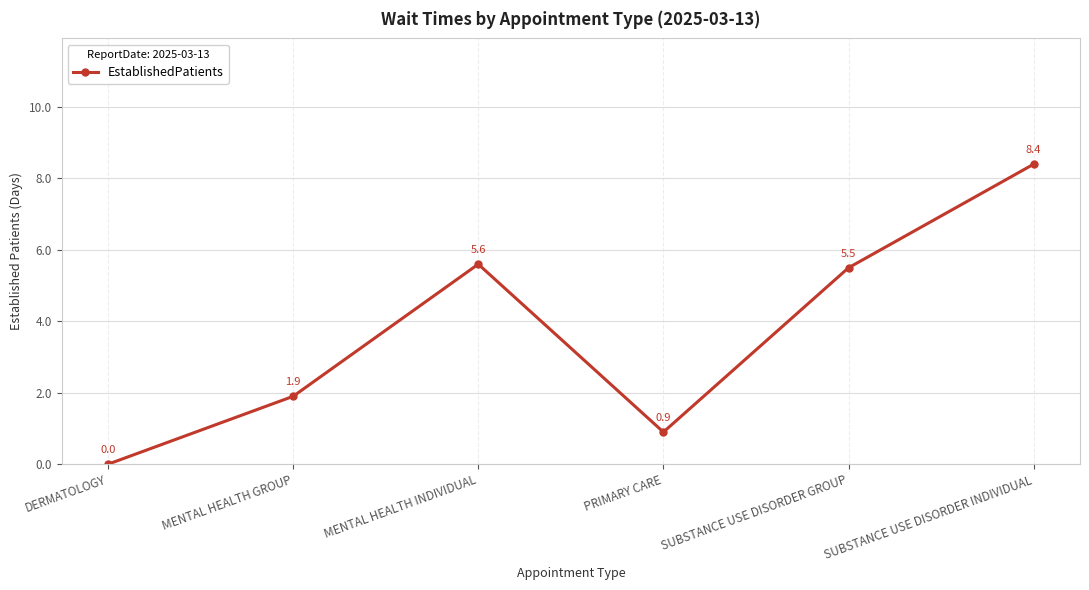

Rank the categories by value from highest to lowest.

SUBSTANCE USE DISORDER INDIVIDUAL, MENTAL HEALTH INDIVIDUAL, SUBSTANCE USE DISORDER GROUP, MENTAL HEALTH GROUP, PRIMARY CARE, DERMATOLOGY